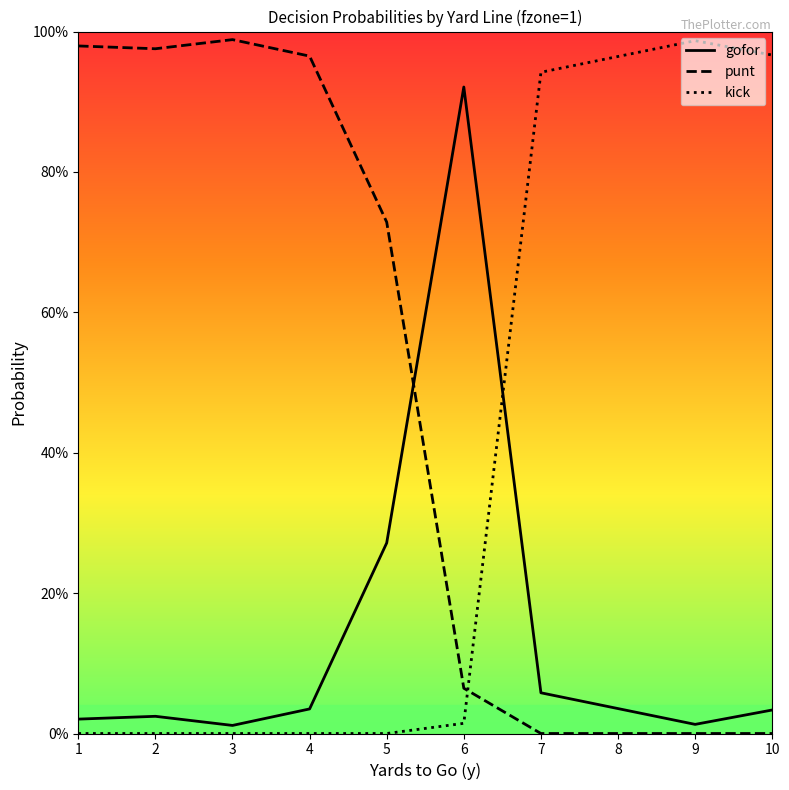

What is the sum of the kick values at 9 and 10?

2.0